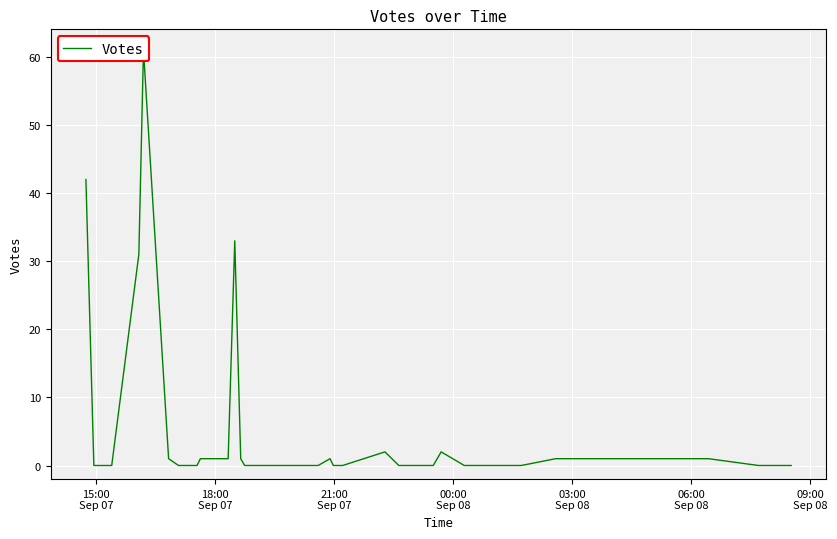

Reading right to left, transcribe all the data shown in this chart.

0	0	0	0	0	1	1	0	0	0	0	0	0	2	0	0	2	0	0	0	1	0	0	0	0	0	0	0	1	33	1	1	0	0	1	61	31	0	0	42